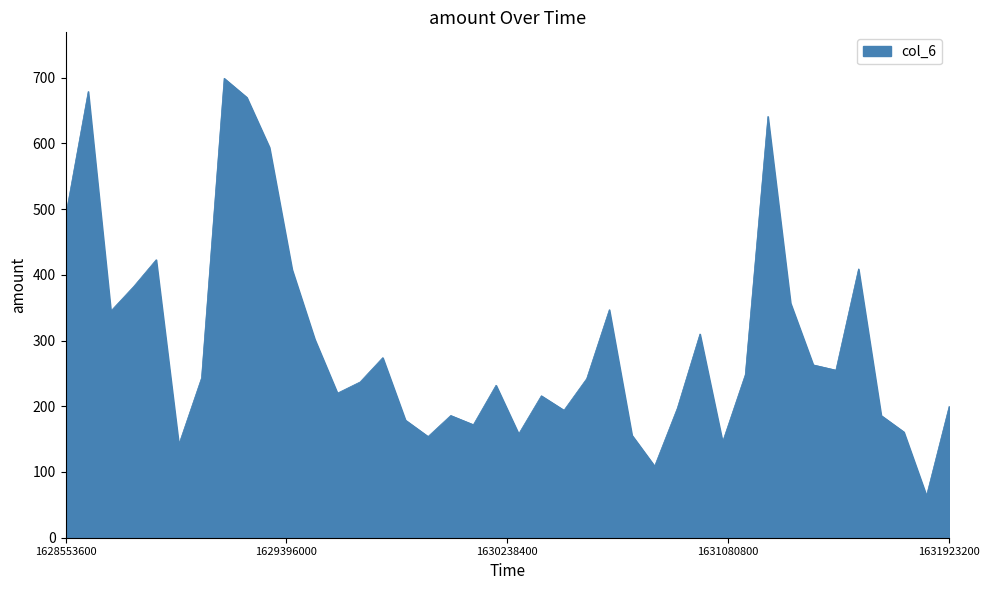

What is the maximum value shown in the chart?

699